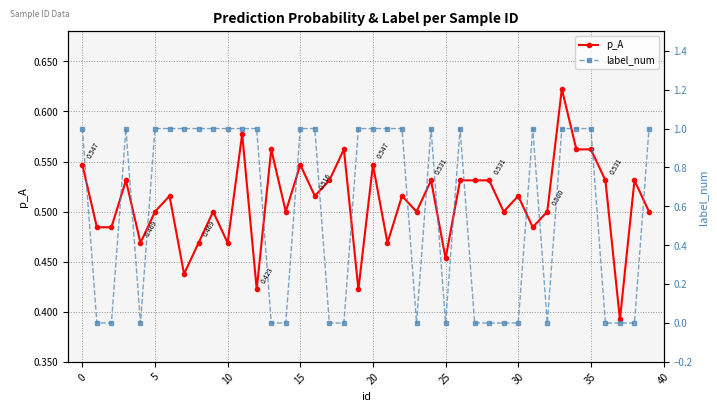

True or false: p_A has more than 0 interior local peaks.

True